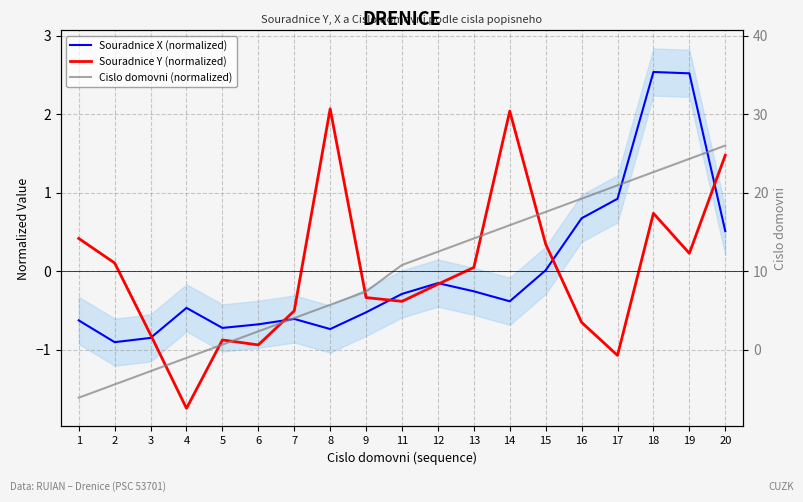

Which category has the lowest value in the Cislo domovni (normalized) series?

1